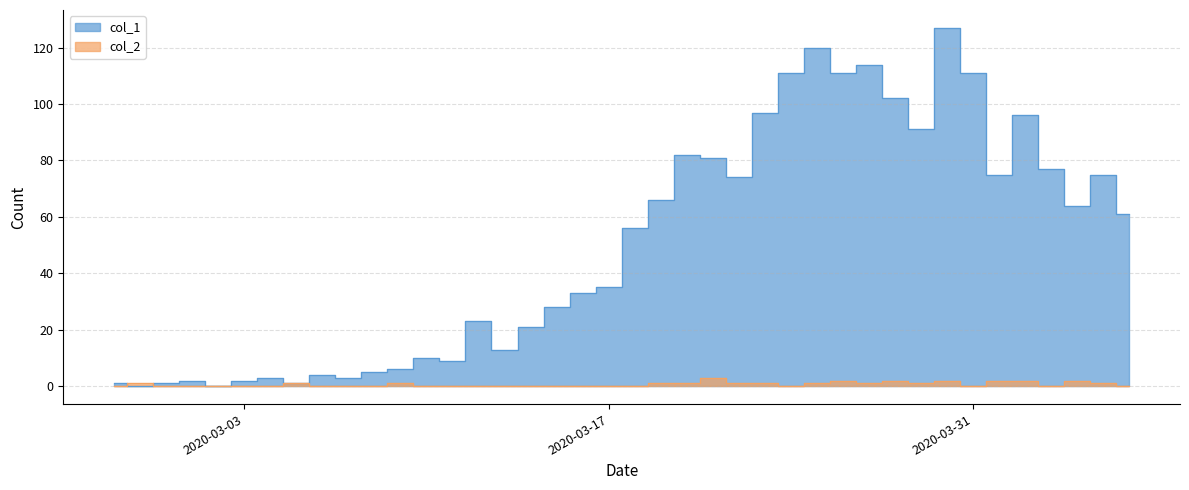

True or false: col_1 has a value of 111 at 2020-03-26.

True